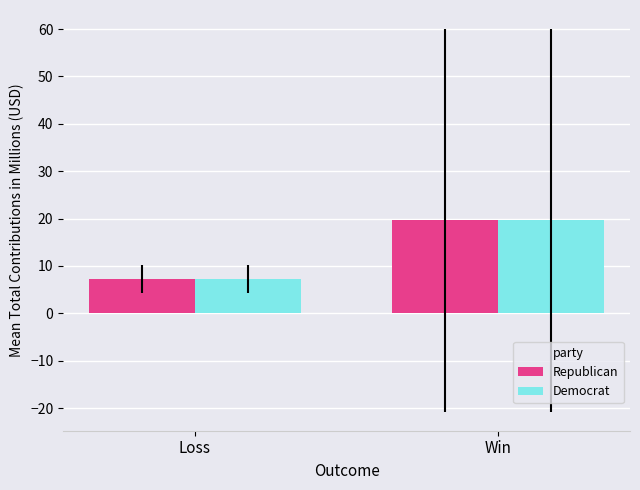

How many data points in Republican are less than 19?

1